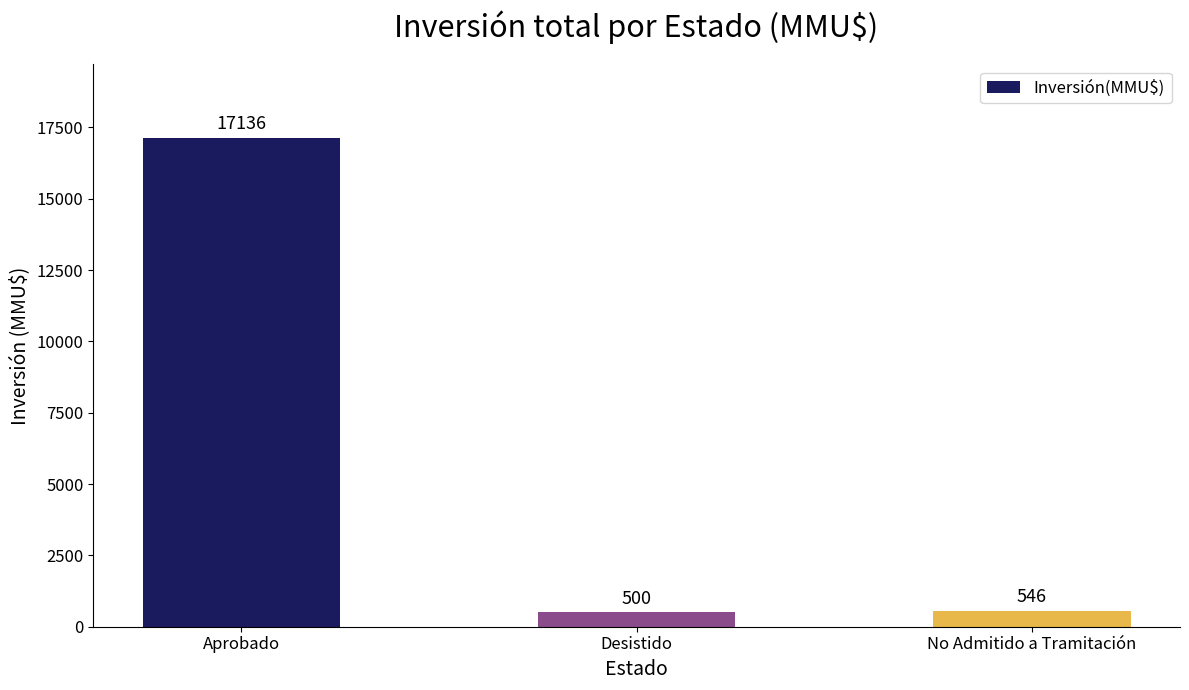

True or false: the data shows 17136 at Aprobado.

True